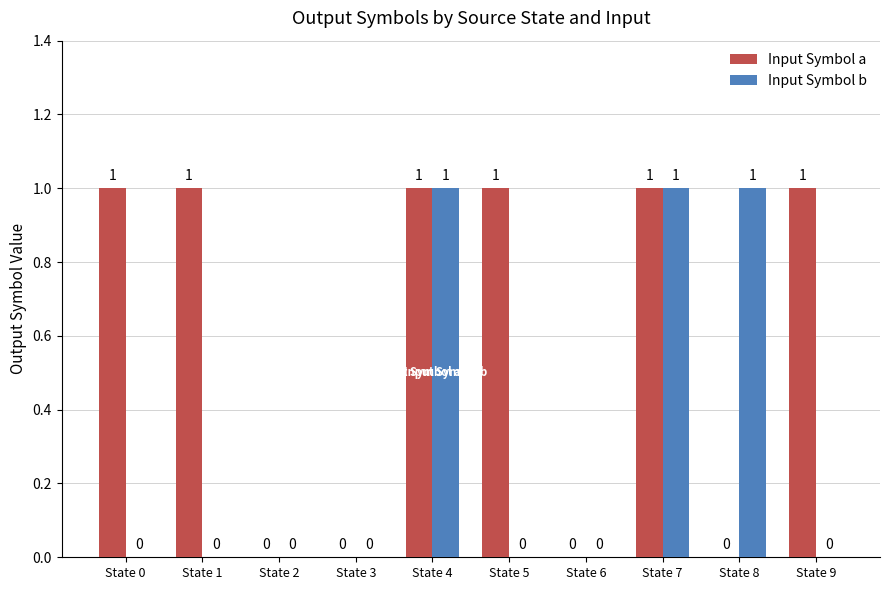

Reading right to left, extract all data points from this chart.

Input Symbol a: State 9=1	State 8=0	State 7=1	State 6=0	State 5=1	State 4=1	State 3=0	State 2=0	State 1=1	State 0=1
Input Symbol b: State 9=0	State 8=1	State 7=1	State 6=0	State 5=0	State 4=1	State 3=0	State 2=0	State 1=0	State 0=0